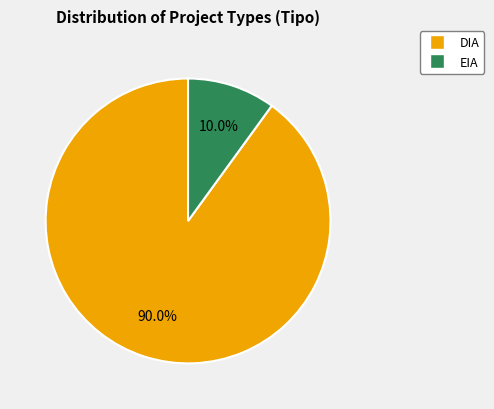

True or false: DIA accounts for 99% of the total.

False